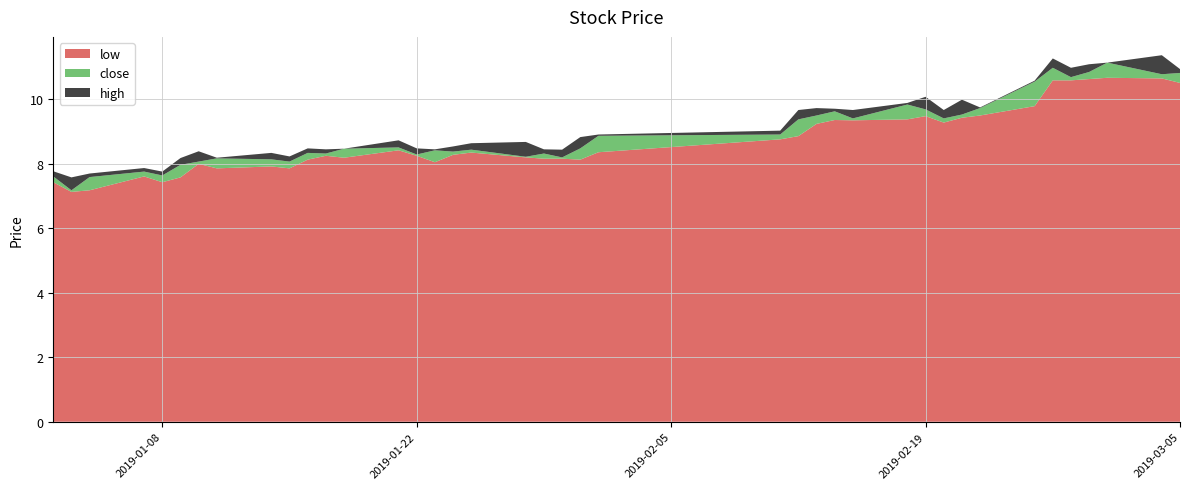

Reading left to right, what are all the values shown in this chart?

low: 7.4	7.1	7.2	7.6	7.4	7.6	8.0	7.9	7.9	7.9	8.1	8.2	8.2	8.4	8.2	8.1	8.3	8.3	8.2	8.2	8.2	8.1	8.4	8.8	8.9	9.2	9.4	9.3	9.4	9.5	9.3	9.4	9.5	9.8	10.6	10.6	10.6	10.7	10.7	10.5
close: 7.6	7.2	7.6	7.8	7.6	8.0	8.1	8.2	8.1	8.1	8.3	8.3	8.5	8.5	8.3	8.4	8.4	8.4	8.2	8.3	8.2	8.5	8.9	8.9	9.4	9.5	9.6	9.4	9.8	9.7	9.4	9.5	9.7	10.6	11.0	10.7	10.8	11.1	10.8	10.8
high: 7.8	7.6	7.7	7.9	7.8	8.2	8.4	8.2	8.3	8.2	8.5	8.4	8.5	8.7	8.5	8.4	8.5	8.6	8.7	8.4	8.4	8.8	8.9	9.0	9.7	9.7	9.7	9.7	9.9	10.1	9.7	10.0	9.8	10.6	11.3	11.0	11.1	11.1	11.4	10.9